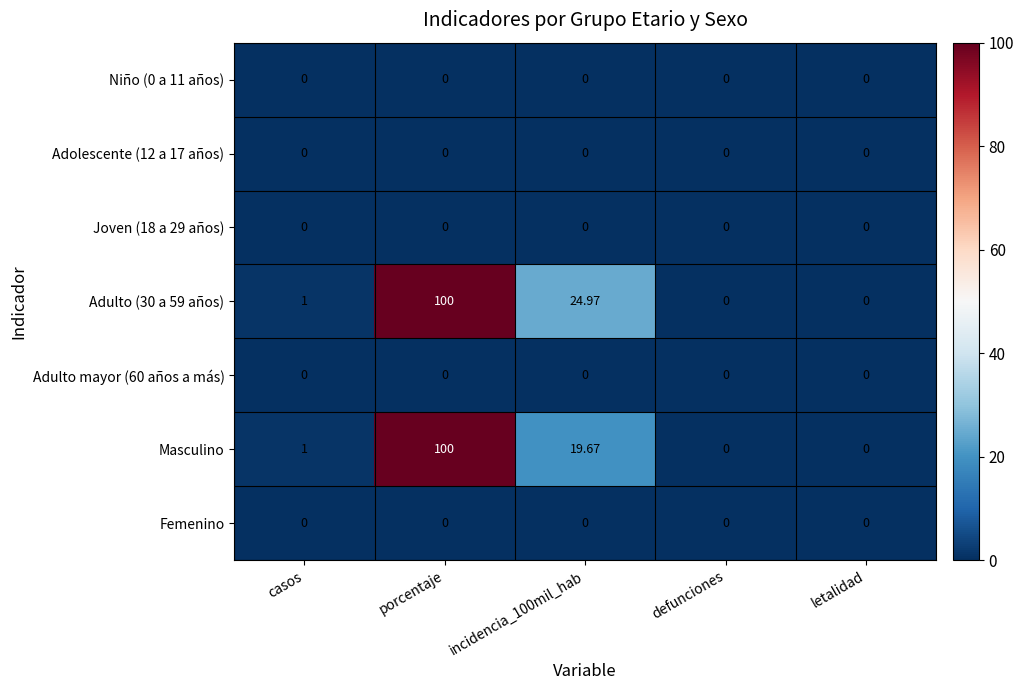

At which category is the sum across all series the highest?

porcentaje